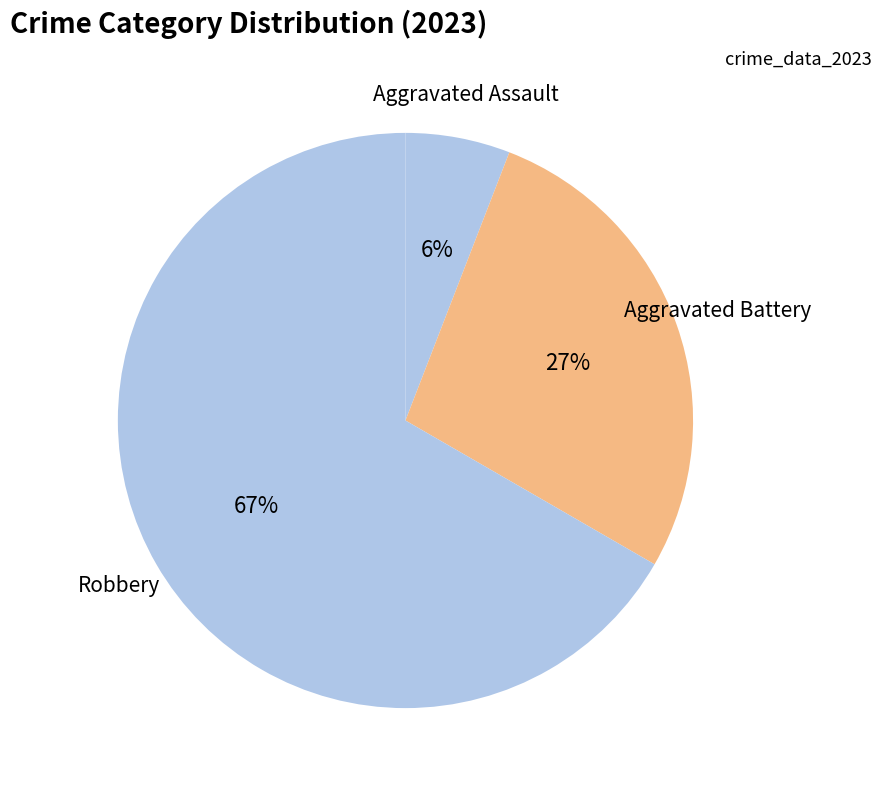

Is there a majority slice in this chart?

Yes